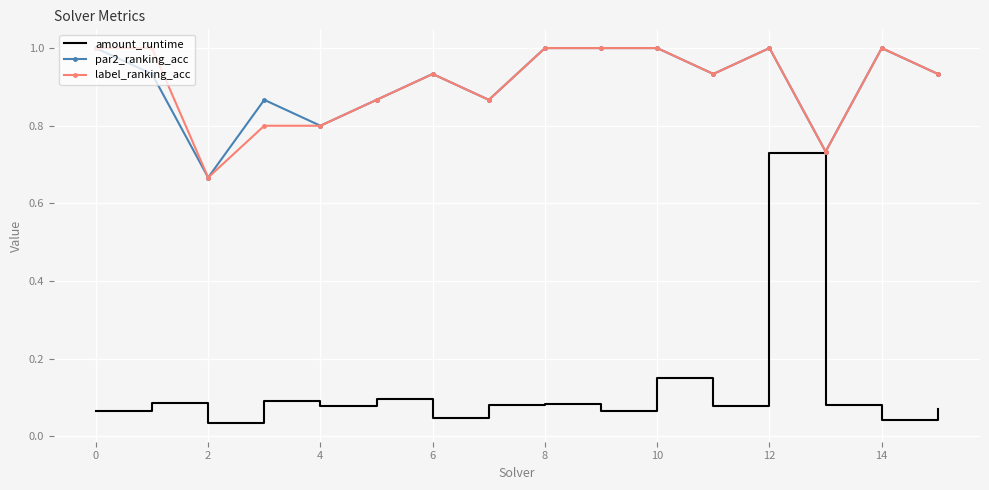

What is the greatest value displayed?

1.0